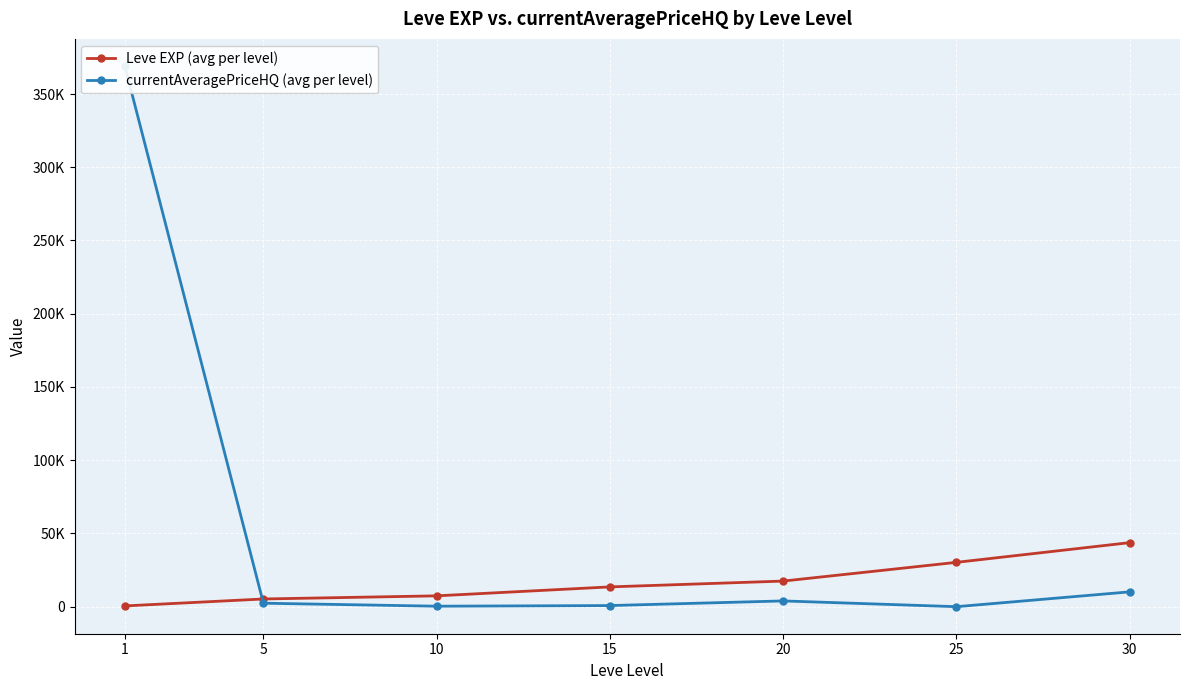

Where do currentAveragePriceHQ (avg per level) and Leve EXP (avg per level) first cross each other?

1 and 5